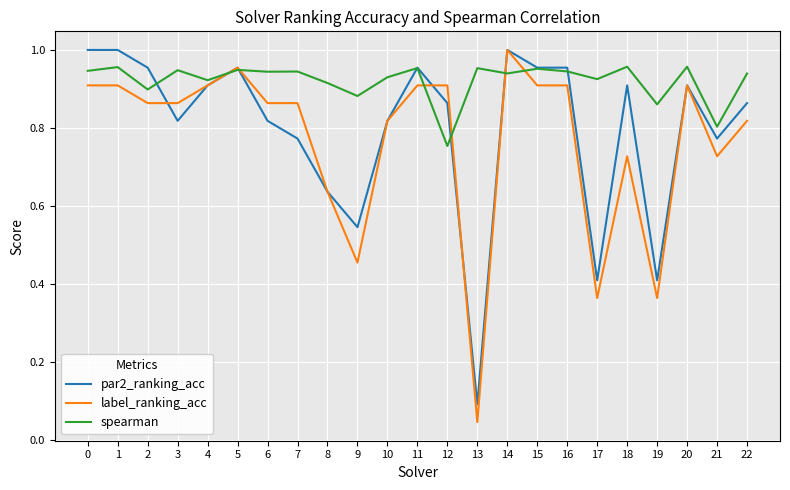

Where is spearman nearest to the value 0?

12